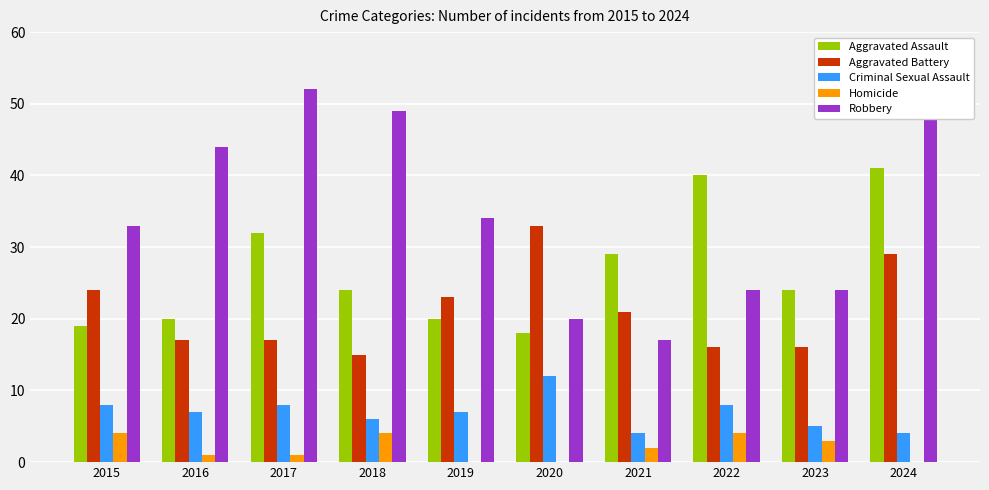

Reading left to right, list all the values displayed in this chart.

Aggravated Assault: 19	20	32	24	20	18	29	40	24	41
Aggravated Battery: 24	17	17	15	23	33	21	16	16	29
Criminal Sexual Assault: 8	7	8	6	7	12	4	8	5	4
Homicide: 4	1	1	4	0	0	2	4	3	0
Robbery: 33	44	52	49	34	20	17	24	24	49